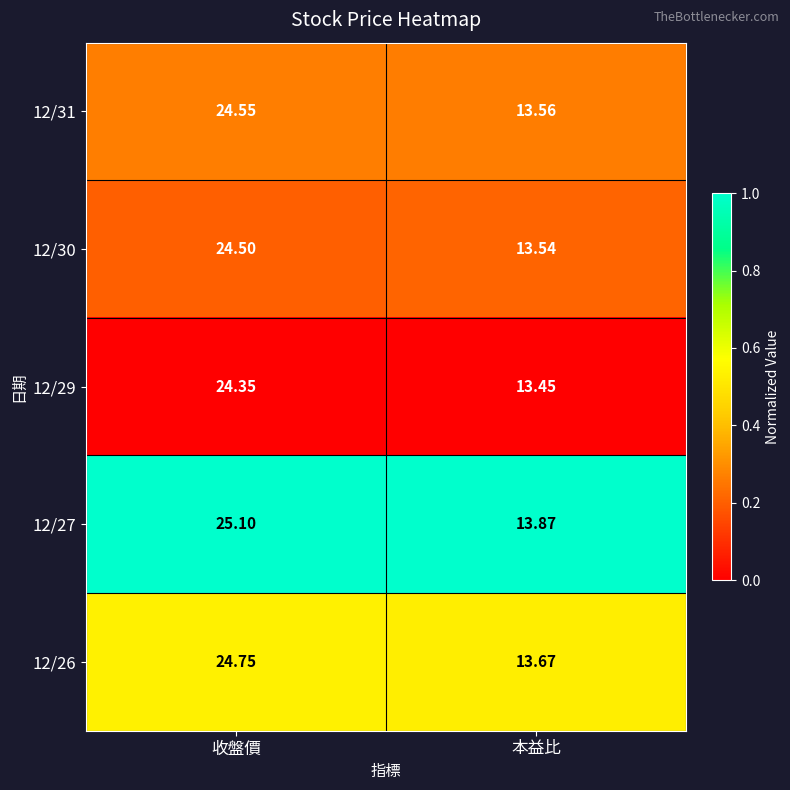

At which label is 12/30 closest to 19?

本益比